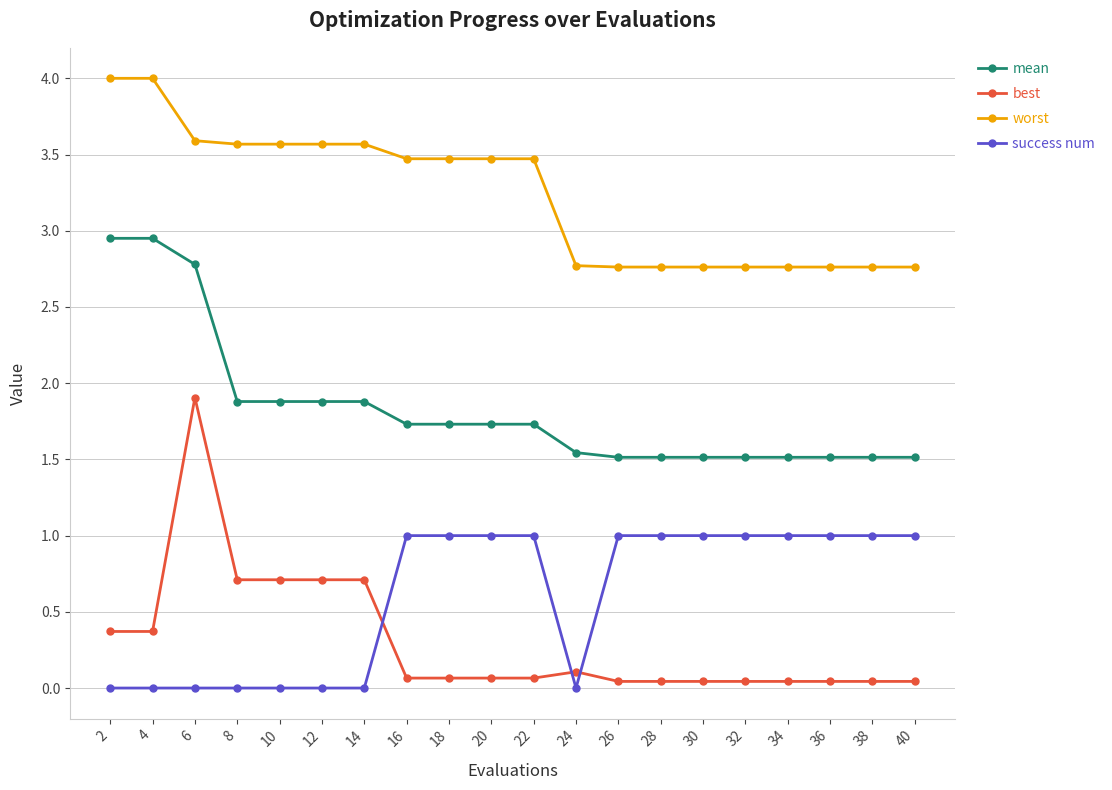

What is the sum of all best values?

6.2